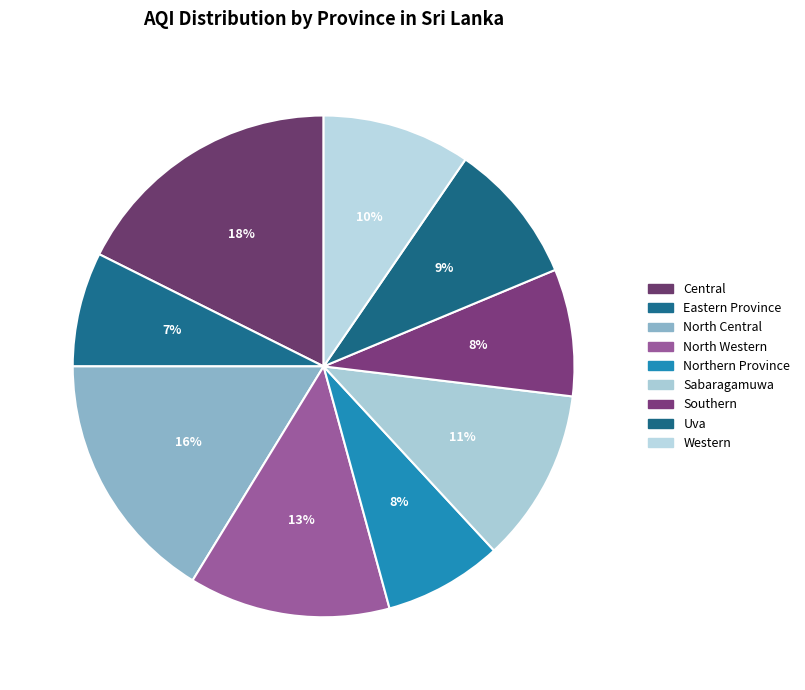

Approximately how many times larger is the value at Southern compared to North Central?

0.5